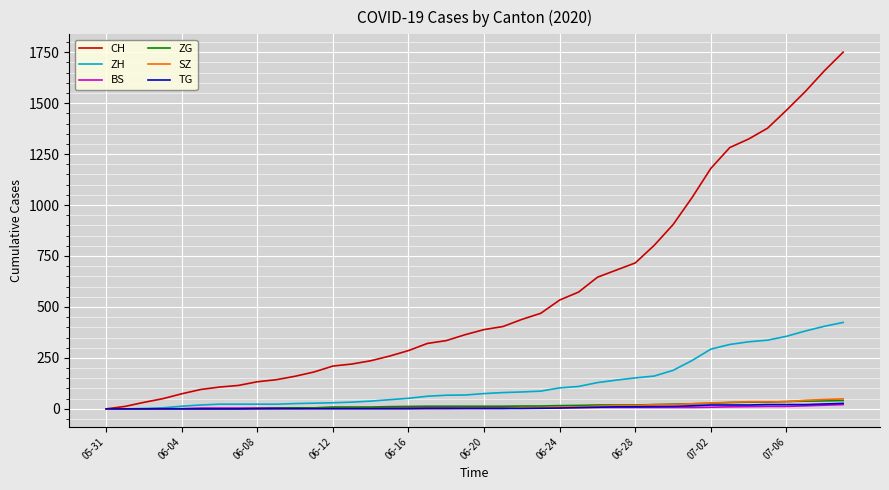

Which series has the largest range (max minus min)?

CH